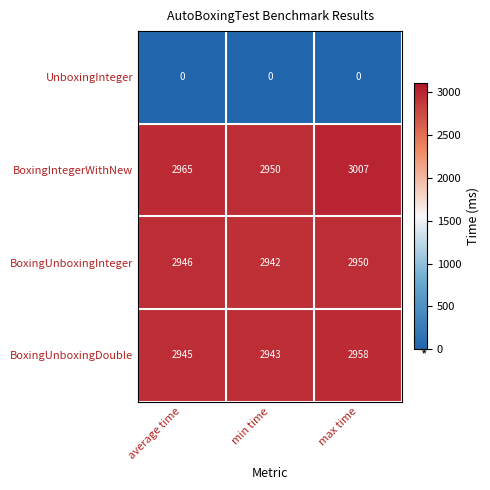

Reading left to right, extract all data points from this chart.

UnboxingInteger: average time=0	min time=0	max time=0
BoxingIntegerWithNew: average time=2965	min time=2950	max time=3007
BoxingUnboxingInteger: average time=2946	min time=2942	max time=2950
BoxingUnboxingDouble: average time=2945	min time=2943	max time=2958